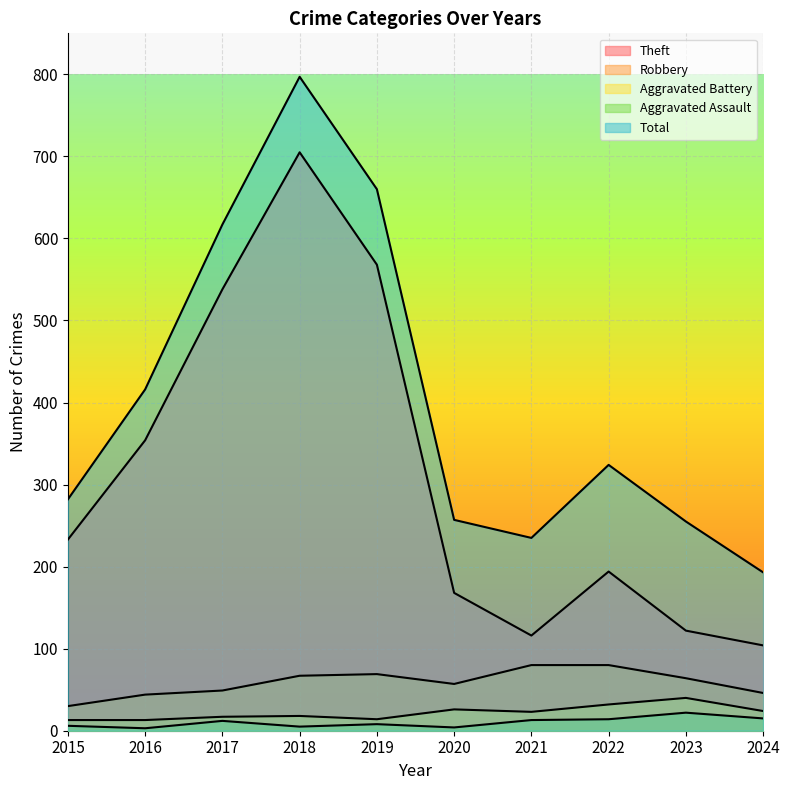

What is the minimum value for Aggravated Assault?

3